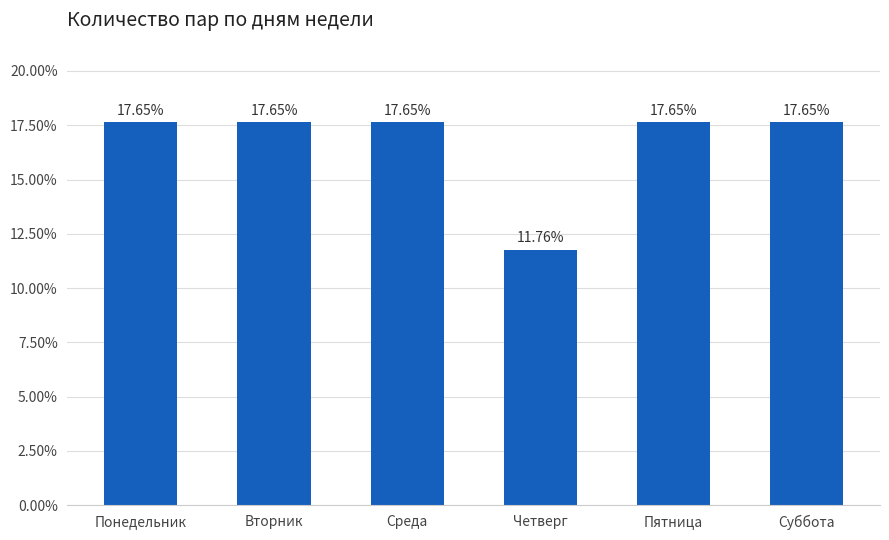

Does the chart contain any negative values?

No